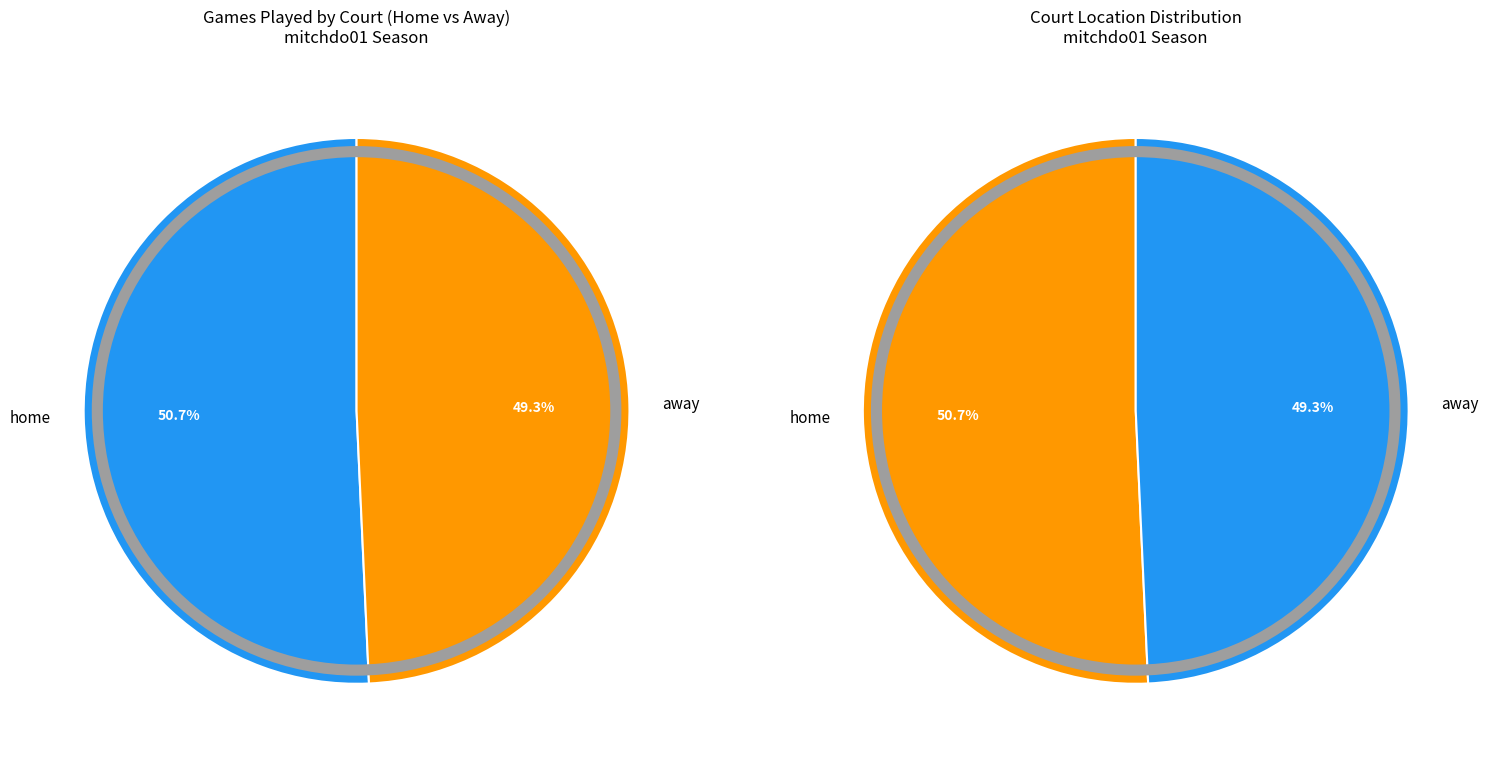

How many segments does this pie chart have?

2